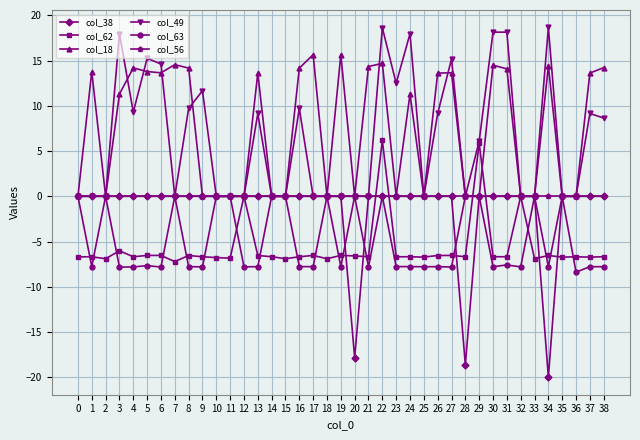

What is the value of the col_63 point at the 33rd from the left?

-7.8